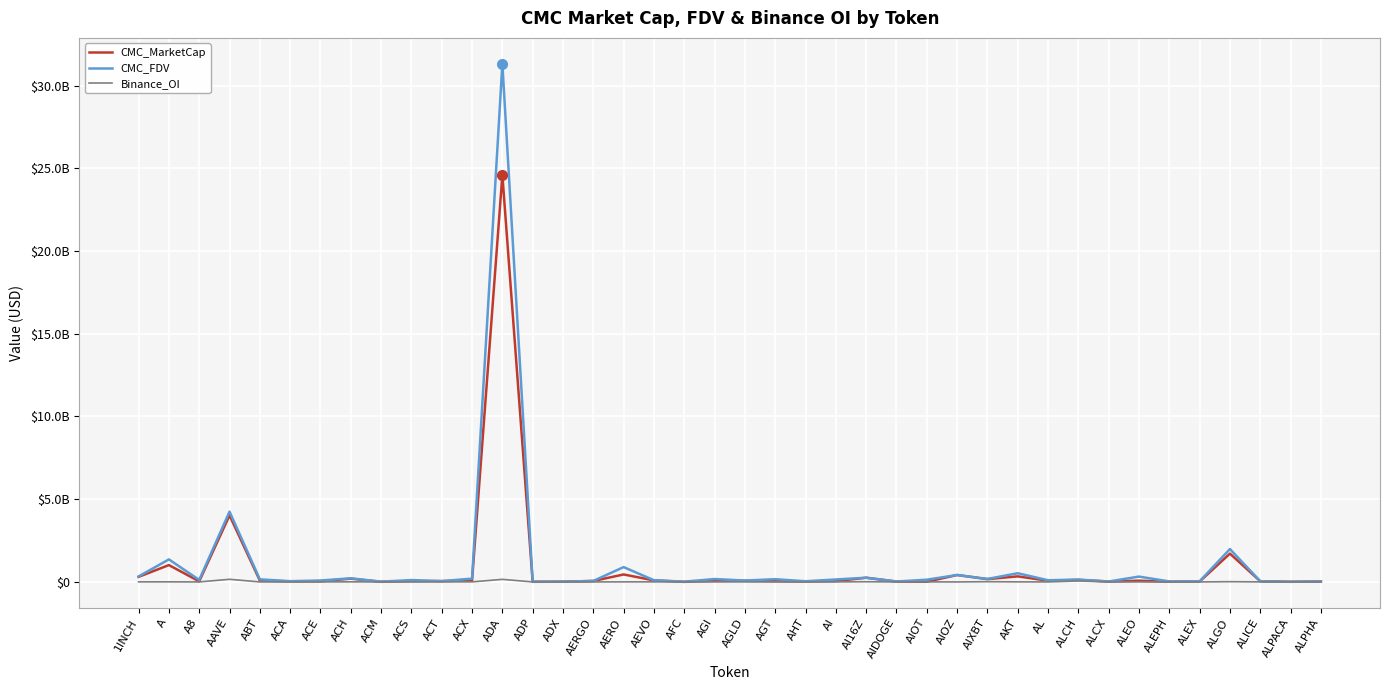

True or false: CMC_MarketCap and Binance_OI intersect in this chart.

False